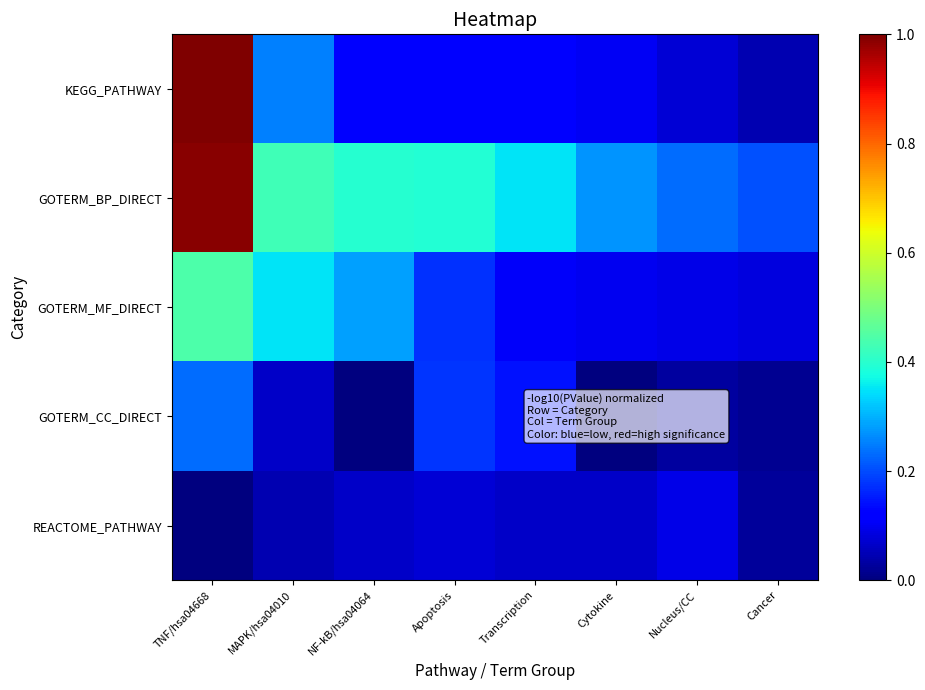

Which has a higher value, Cancer or TNF/hsa04668?

TNF/hsa04668